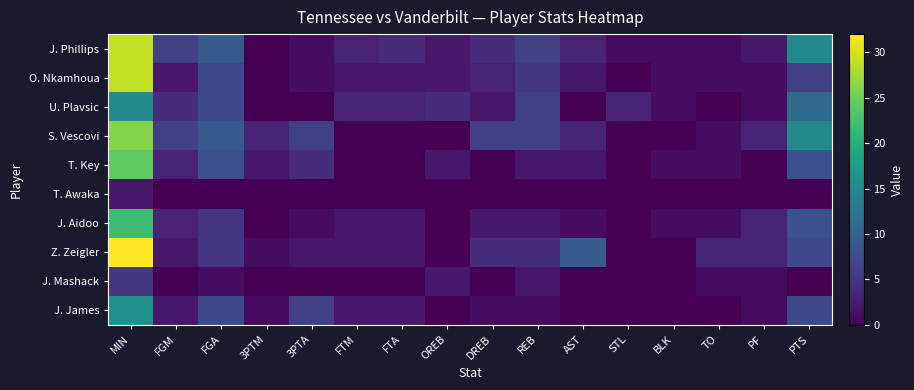

Reading left to right, extract all data points from this chart.

J. Phillips: MIN=29	FGM=6	FGA=9	3PTM=0	3PTA=1	FTM=3	FTA=4	OREB=2	DREB=4	REB=6	AST=3	STL=1	BLK=1	TO=1	PF=2	PTS=15
O. Nkamhoua: MIN=29	FGM=2	FGA=7	3PTM=0	3PTA=1	FTM=2	FTA=2	OREB=2	DREB=3	REB=5	AST=2	STL=0	BLK=1	TO=1	PF=1	PTS=6
U. Plavsic: MIN=15	FGM=4	FGA=7	3PTM=0	3PTA=0	FTM=3	FTA=3	OREB=4	DREB=2	REB=6	AST=0	STL=3	BLK=1	TO=0	PF=1	PTS=11
S. Vescovi: MIN=26	FGM=6	FGA=9	3PTM=3	3PTA=6	FTM=0	FTA=0	OREB=0	DREB=6	REB=6	AST=3	STL=0	BLK=0	TO=1	PF=3	PTS=15
T. Key: MIN=24	FGM=3	FGA=8	3PTM=2	3PTA=4	FTM=0	FTA=0	OREB=2	DREB=0	REB=2	AST=2	STL=0	BLK=1	TO=1	PF=0	PTS=8
T. Awaka: MIN=2	FGM=0	FGA=0	3PTM=0	3PTA=0	FTM=0	FTA=0	OREB=0	DREB=0	REB=0	AST=0	STL=0	BLK=0	TO=0	PF=0	PTS=0
J. Aidoo: MIN=22	FGM=3	FGA=5	3PTM=0	3PTA=1	FTM=2	FTA=2	OREB=0	DREB=2	REB=2	AST=1	STL=0	BLK=1	TO=1	PF=3	PTS=8
Z. Zeigler: MIN=32	FGM=2	FGA=5	3PTM=1	3PTA=2	FTM=2	FTA=2	OREB=0	DREB=4	REB=4	AST=9	STL=0	BLK=0	TO=3	PF=3	PTS=7
J. Mashack: MIN=5	FGM=0	FGA=1	3PTM=0	3PTA=0	FTM=0	FTA=0	OREB=2	DREB=0	REB=2	AST=0	STL=0	BLK=0	TO=1	PF=1	PTS=0
J. James: MIN=16	FGM=2	FGA=7	3PTM=1	3PTA=6	FTM=2	FTA=2	OREB=0	DREB=1	REB=1	AST=0	STL=0	BLK=0	TO=0	PF=1	PTS=7